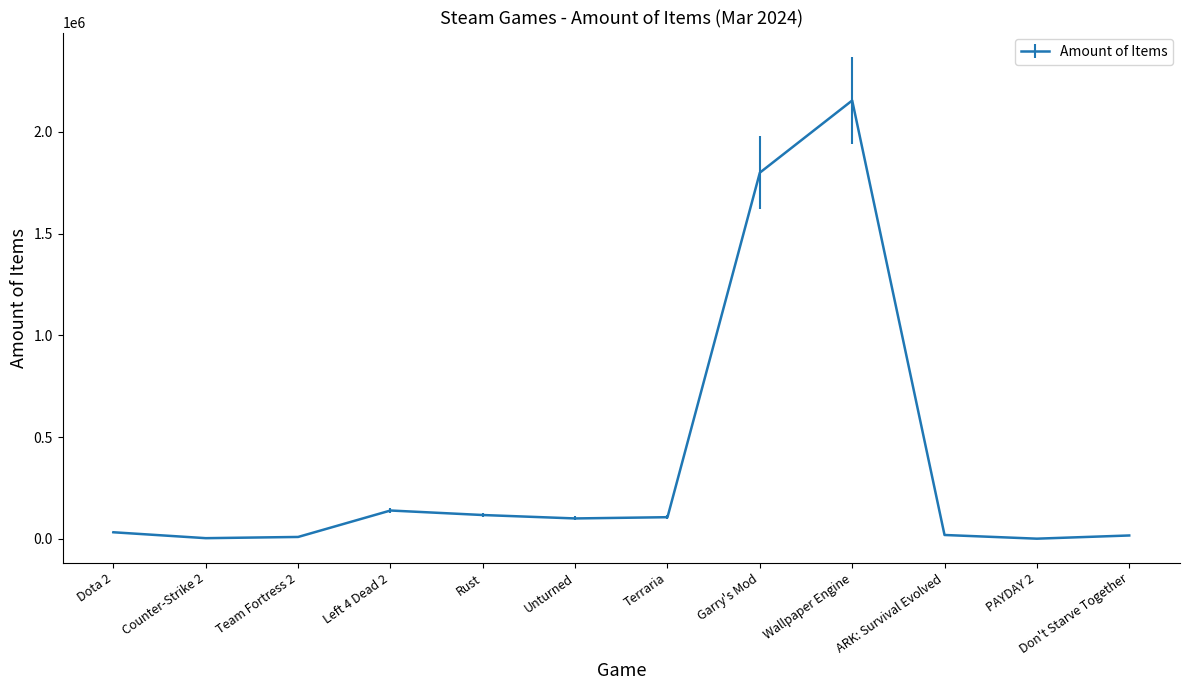

What is the difference between the maximum and minimum values?

2153375